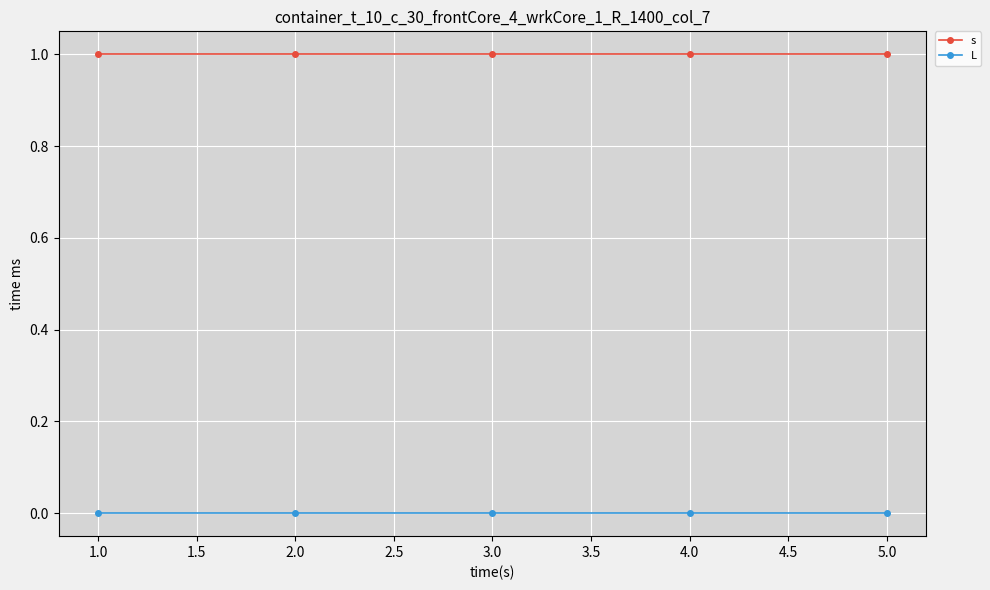

Reading right to left, what are all the values shown in this chart?

s: 1	1	1	1	1
L: 0	0	0	0	0